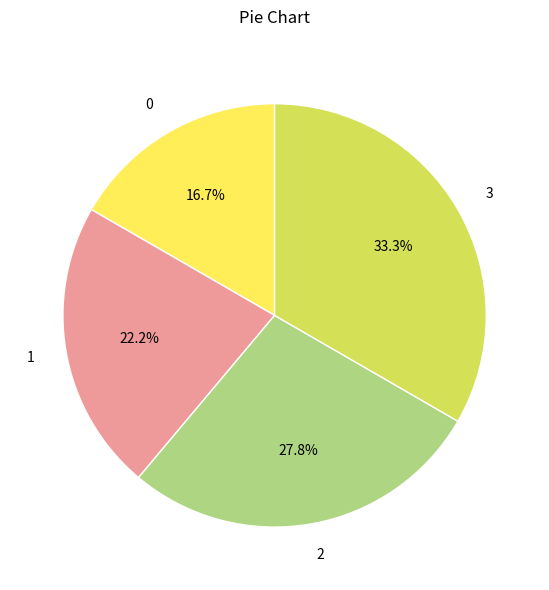

Which has a higher value, 0 or 3?

3